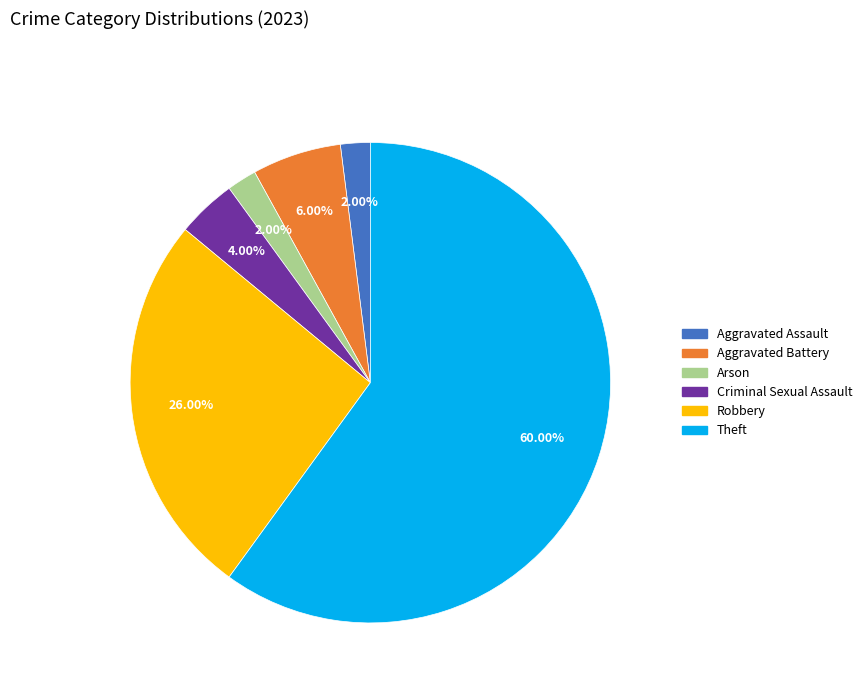

Which slice represents more than half of the pie?

Theft